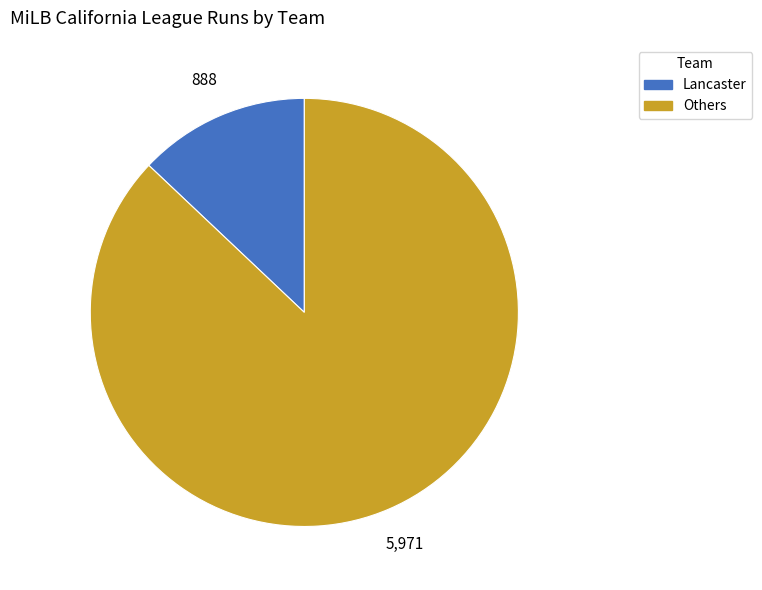

Is there a majority slice in this chart?

Yes